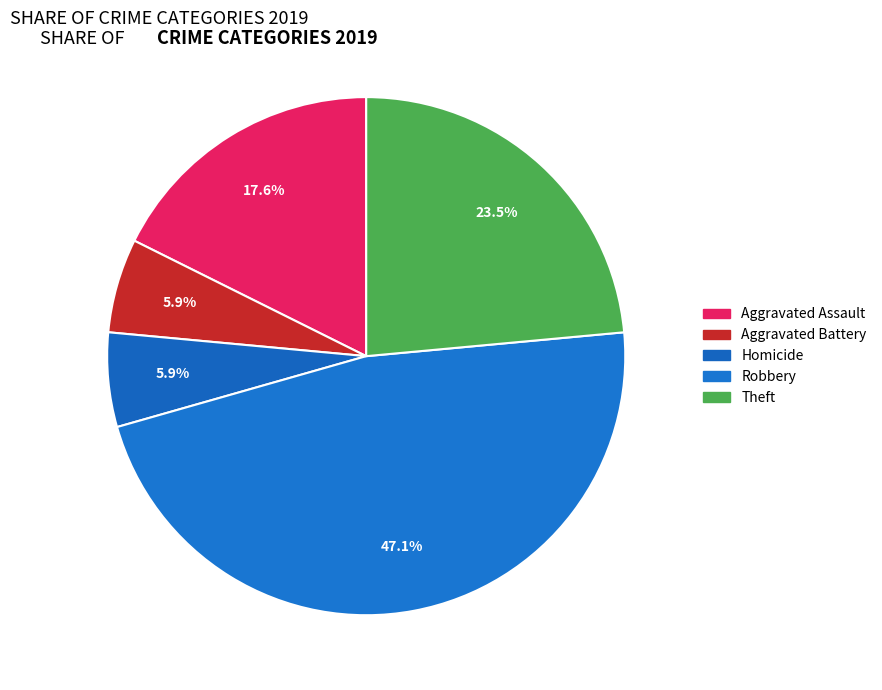

Count the number of slices in the pie.

5